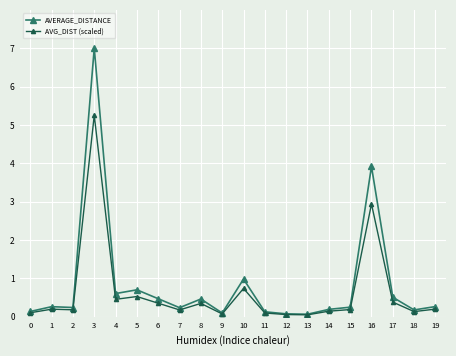

How many categories are shown in the chart?

20